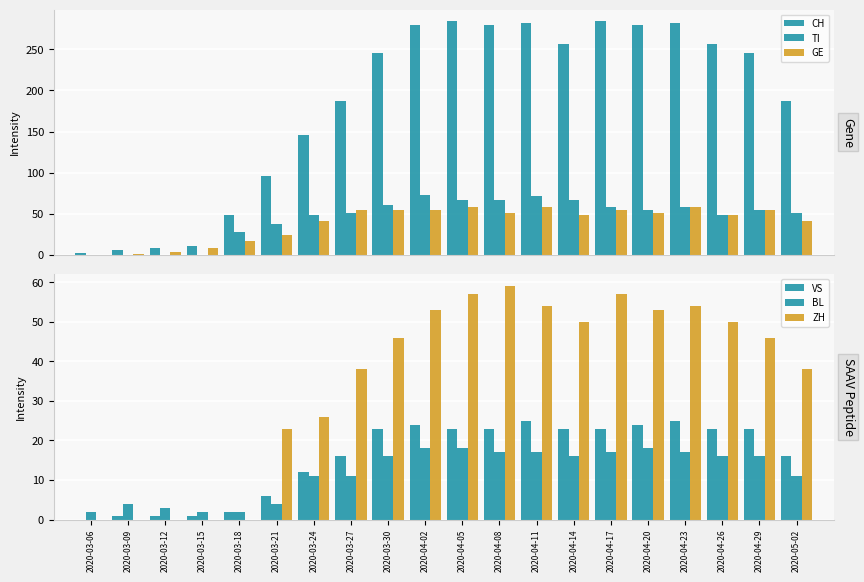

Is it true that TI equals 38 at 2020-03-09?

False